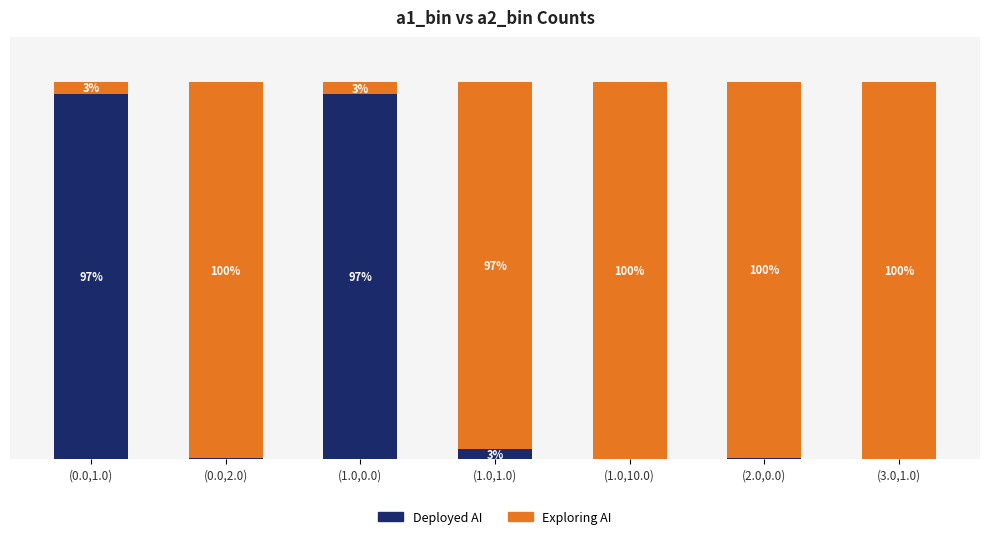

Are the bars horizontal?

No